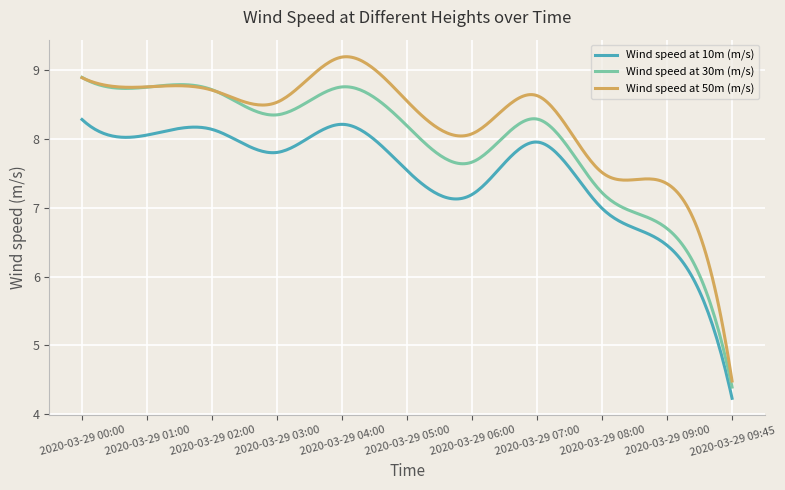

Rank the series by their average value, from lowest to highest.

Wind speed at 10m (m/s), Wind speed at 30m (m/s), Wind speed at 50m (m/s)